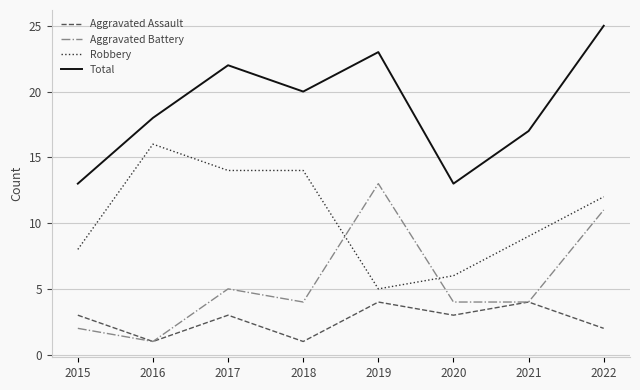

The Robbery series shows 14 at 2018. True or false?

True